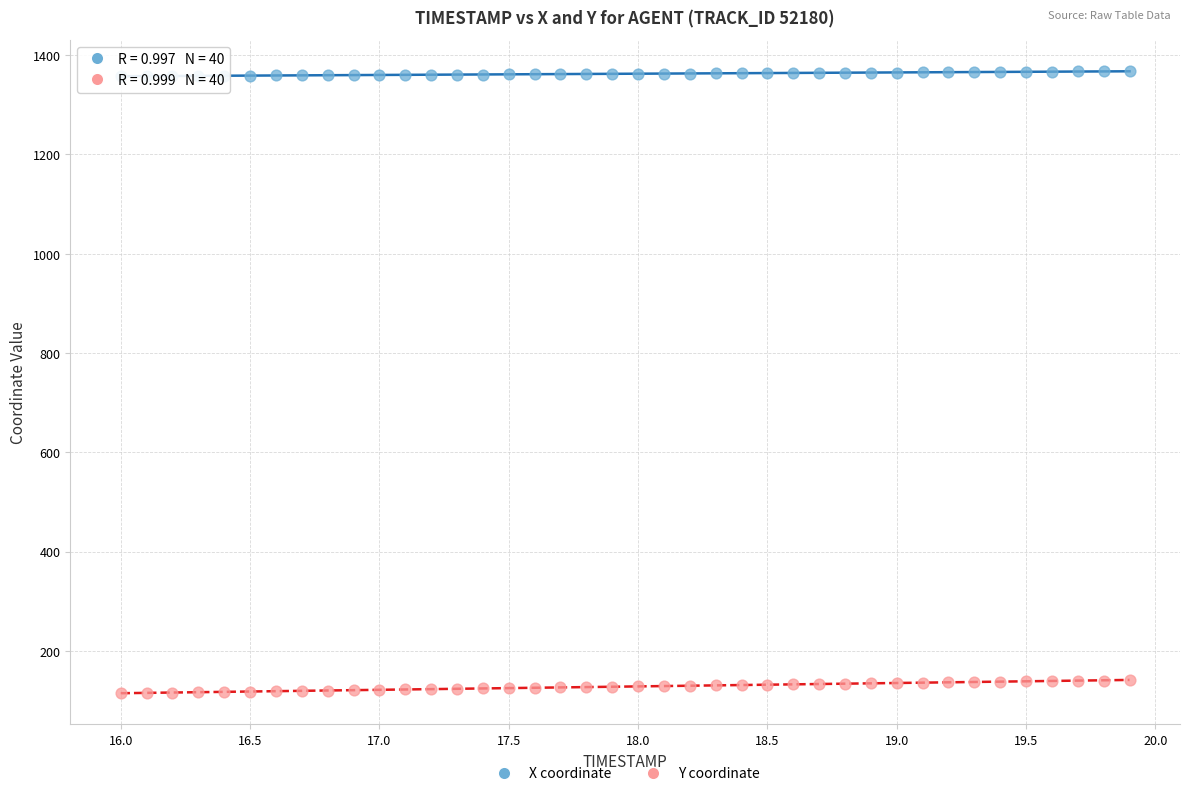

Across all data points, what is the range of X values (max minus min)?

3.9